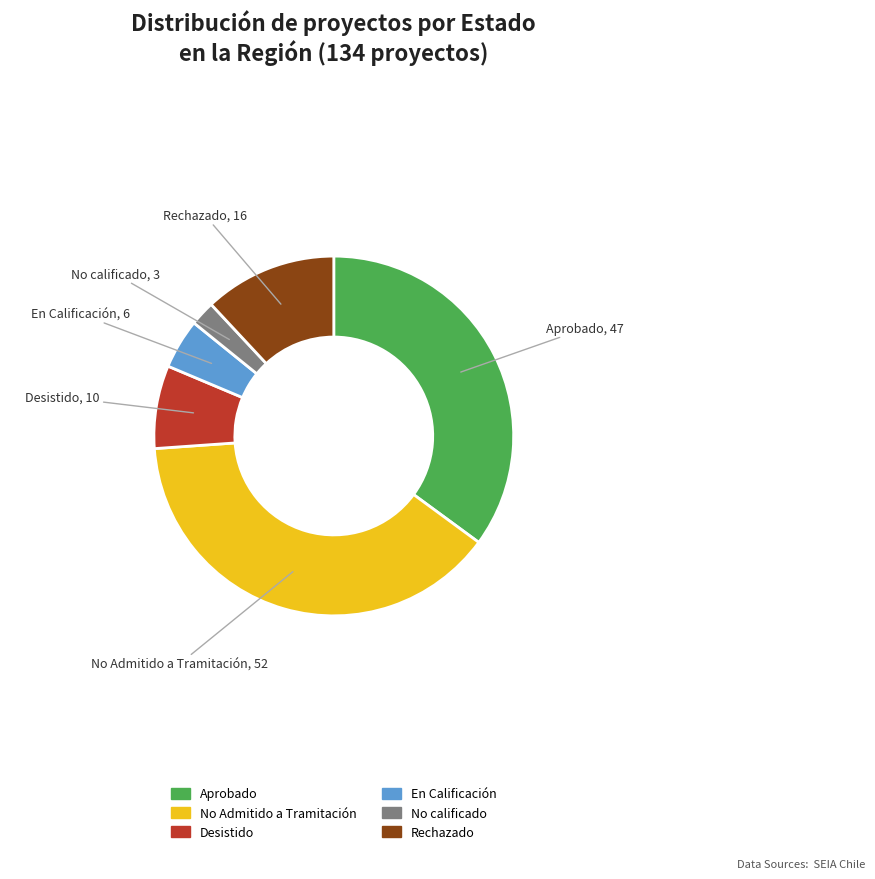

Combined, do No Admitido a Tramitación and No calificado account for over 50%?

No